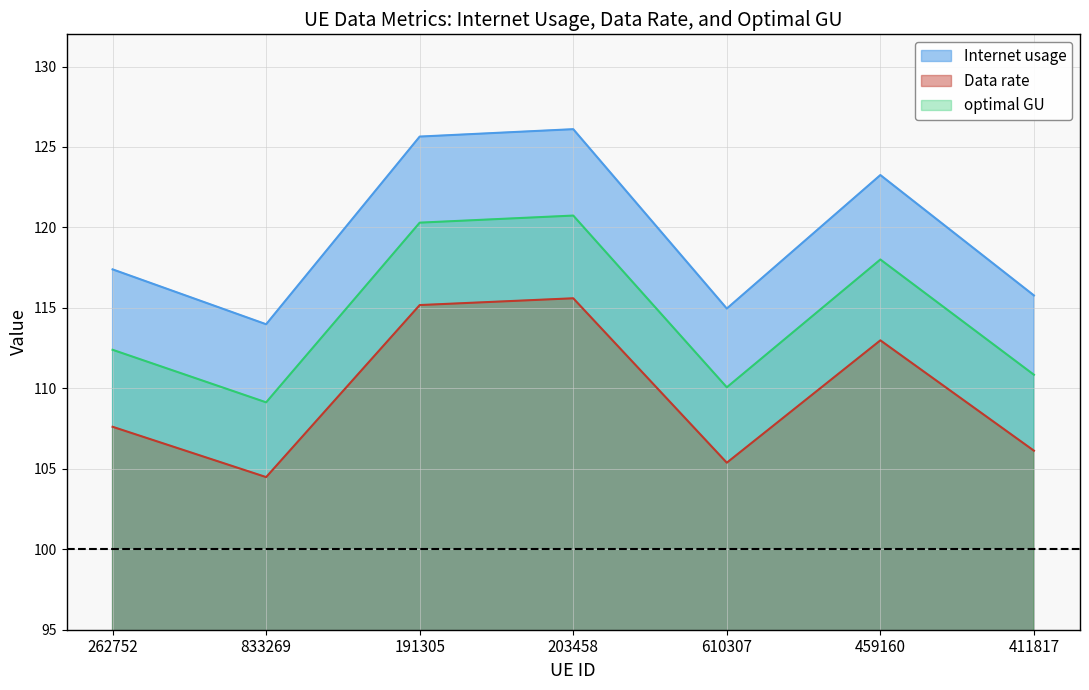

In Internet usage, how many points are lower than both neighbors (excluding endpoints)?

2